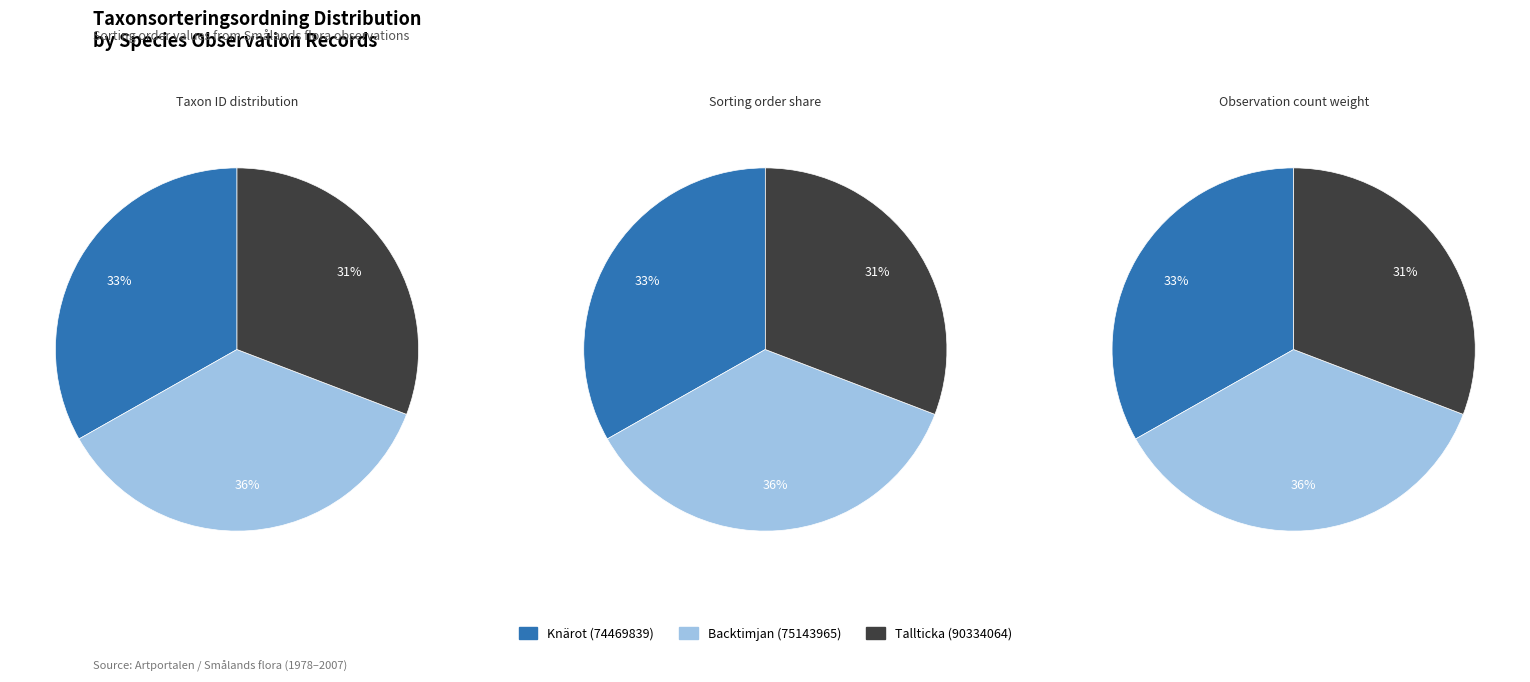

The Backtimjan (75143965) slice represents 36% of the pie. True or false?

True